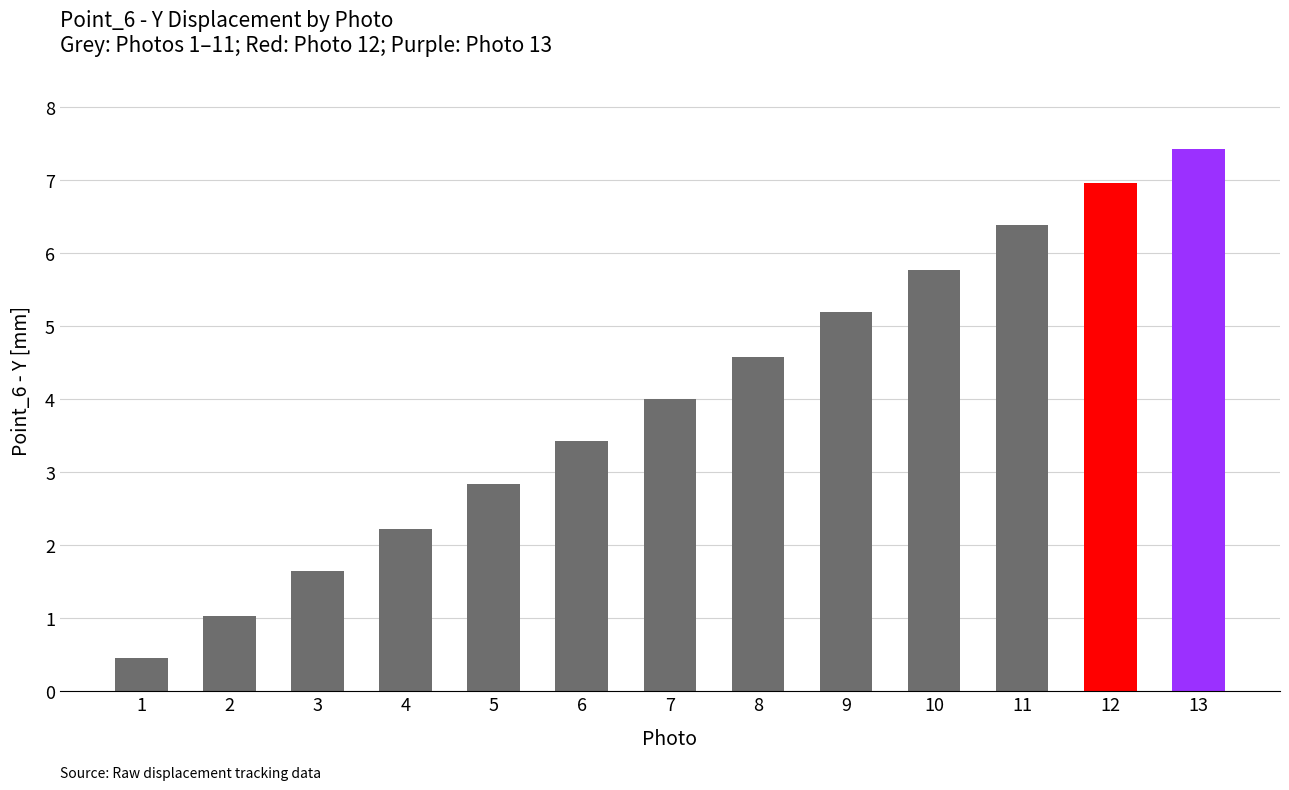

What is the average value?

4.0